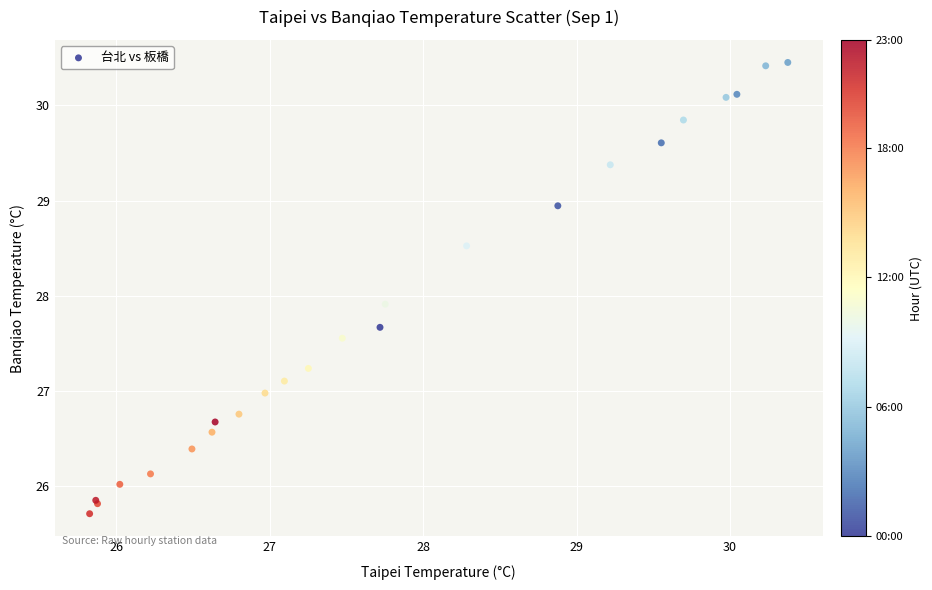

What Y value in the scatter plot is closest to 28?

27.9